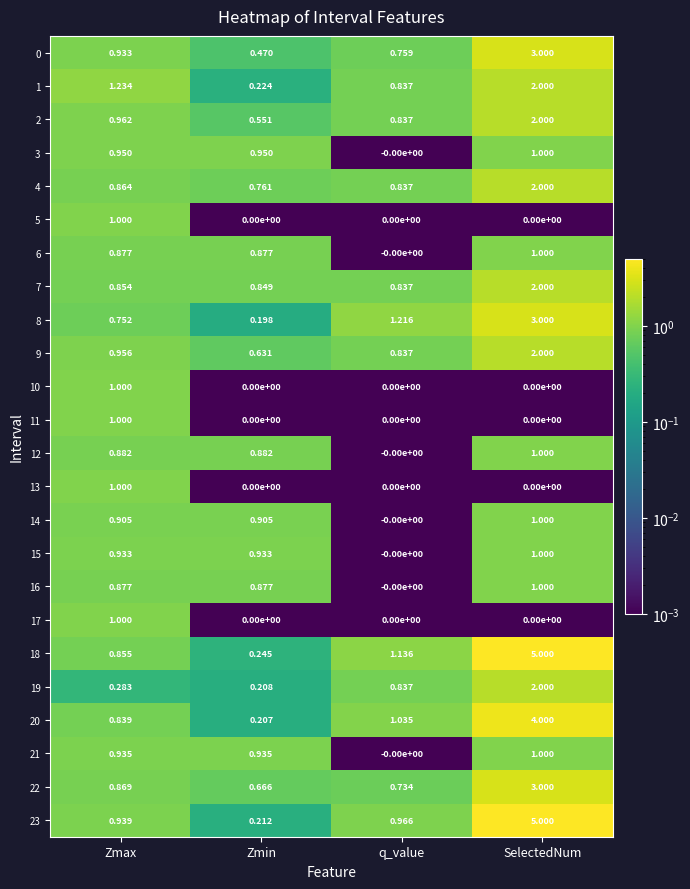

Which category has the highest value in the 14 series?

SelectedNum